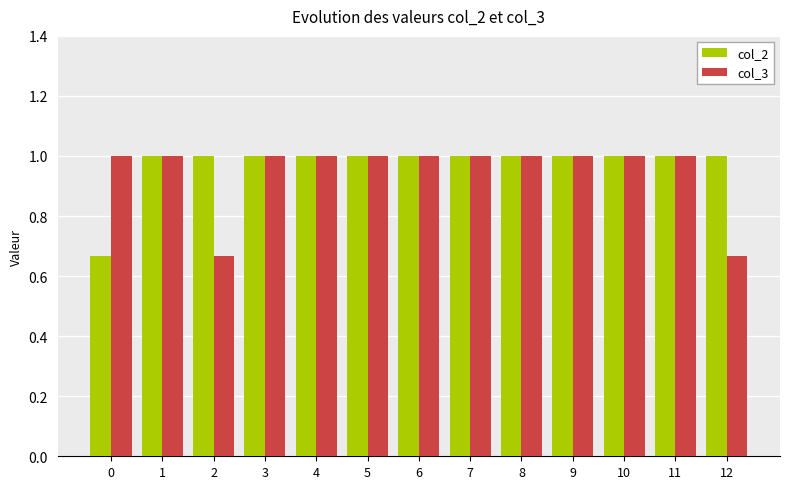

What is the maximum value for col_3?

1.0